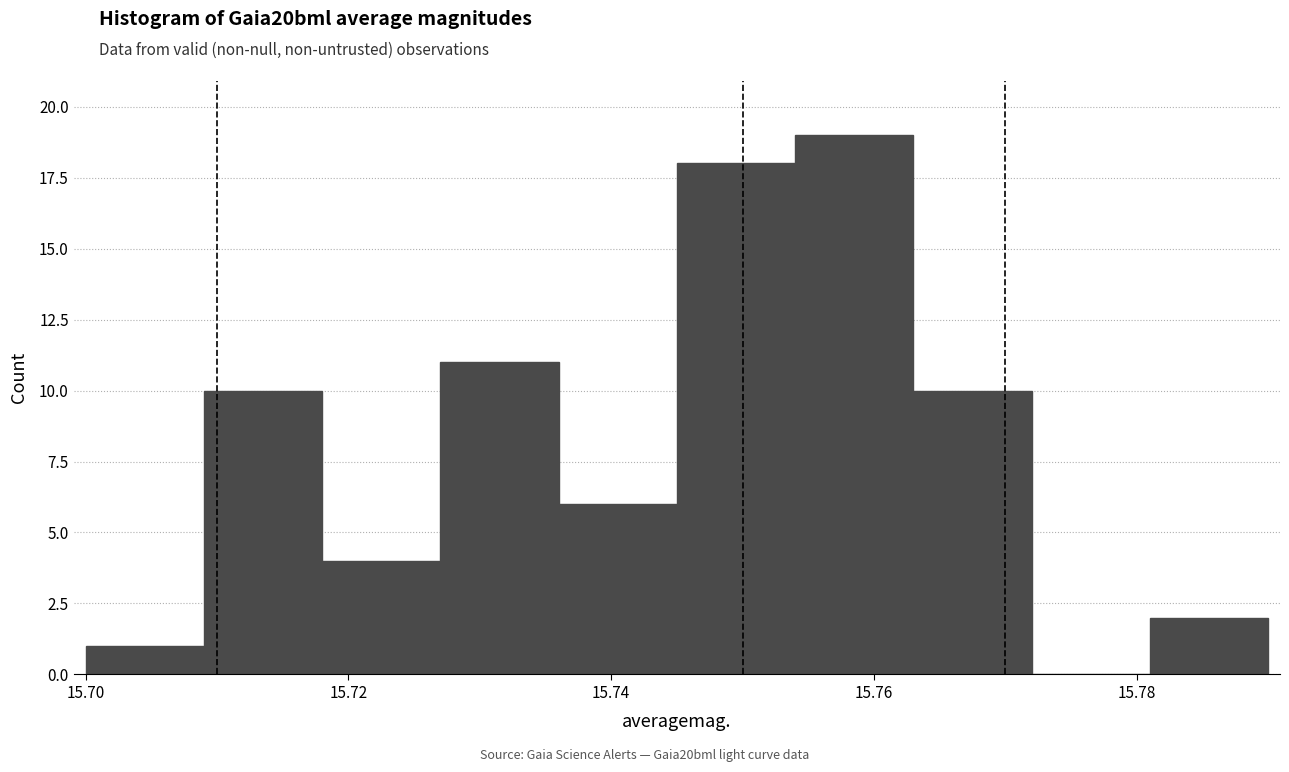

How tall is the bar that spans 15.718 to 15.727 on the x-axis? Neither the bar edges nor the heights are printed on the chart, so give them approximately, as read against the axes.

4